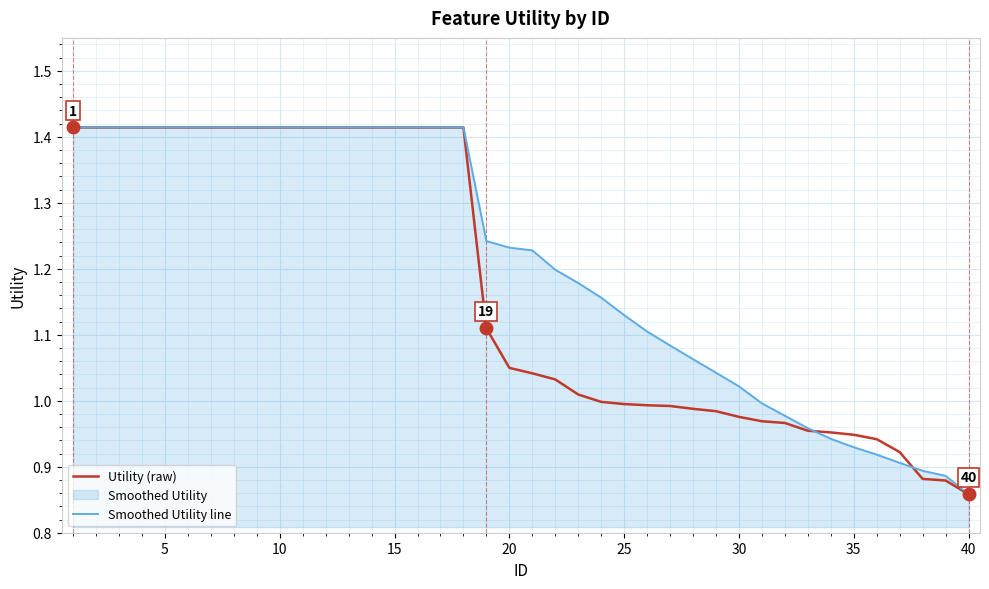

At how many categories does at least one series exceed 1?

30